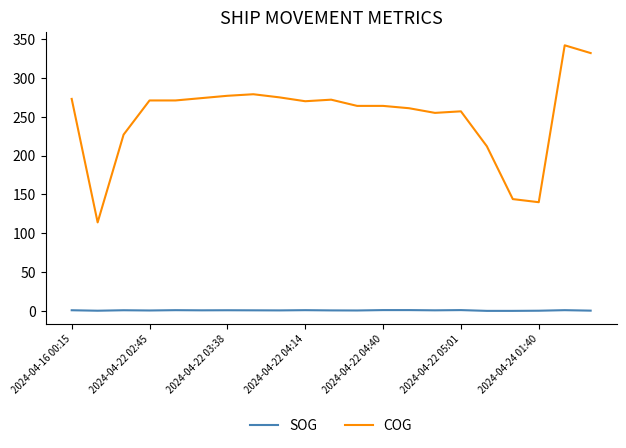

True or false: SOG and COG intersect in this chart.

False